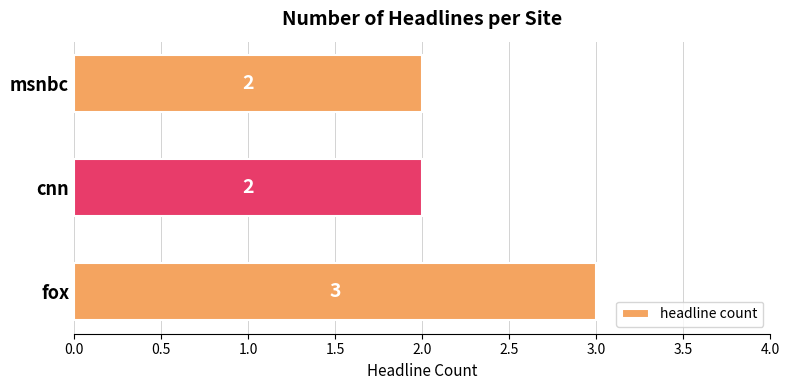

How many distinct data groups are displayed?

1